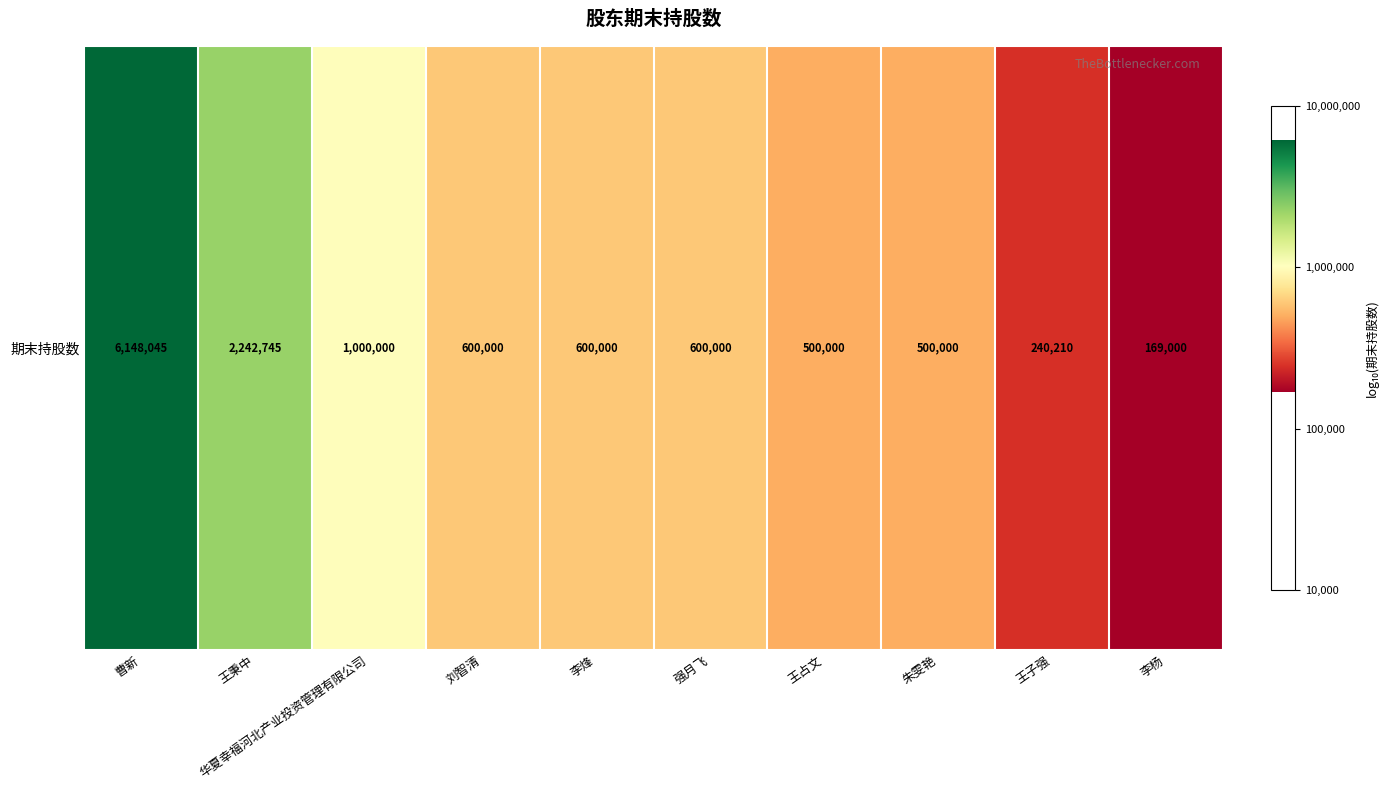

What is the difference between the second highest and second lowest values?

1.0